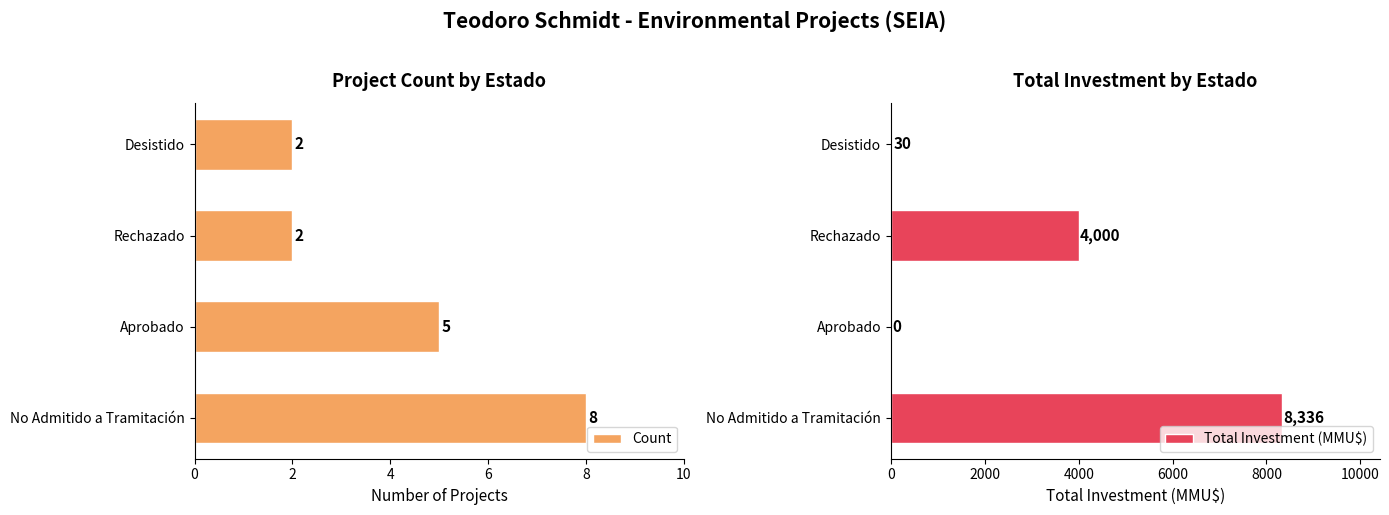

Count the Count values in the range 2 to 8.

4